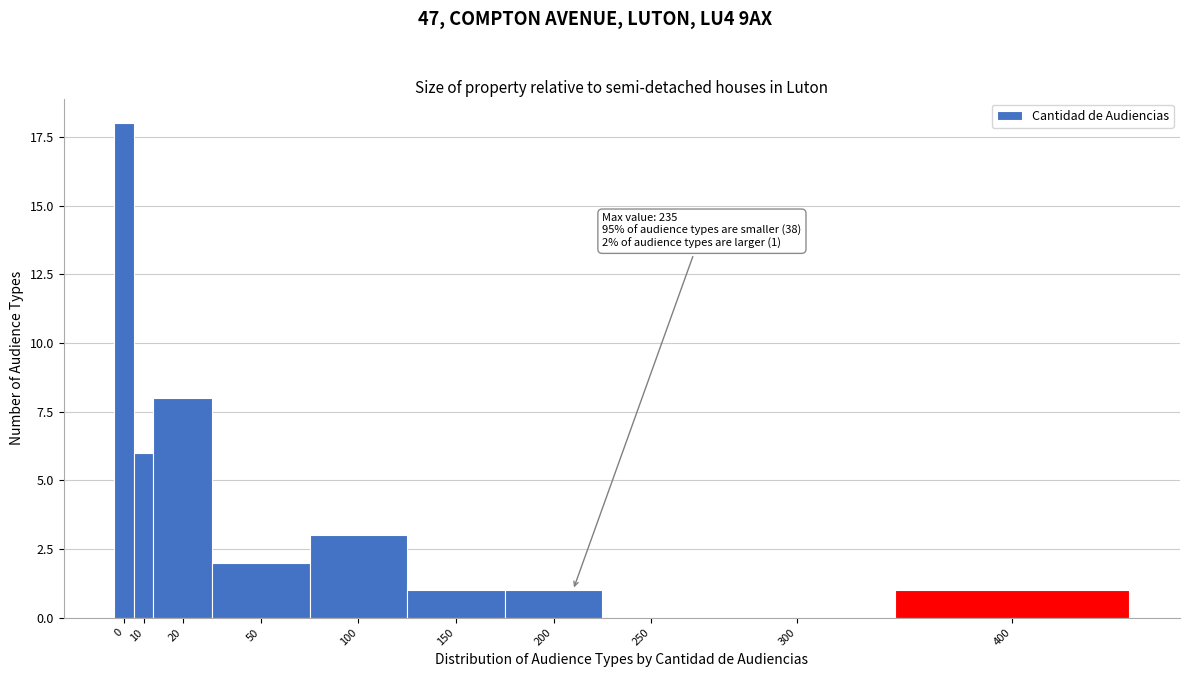

Reading left to right, transcribe all the data shown in this chart.

0=18	10=6	20=8	50=2	100=3	150=1	200=1	250=0	300=0	400=1